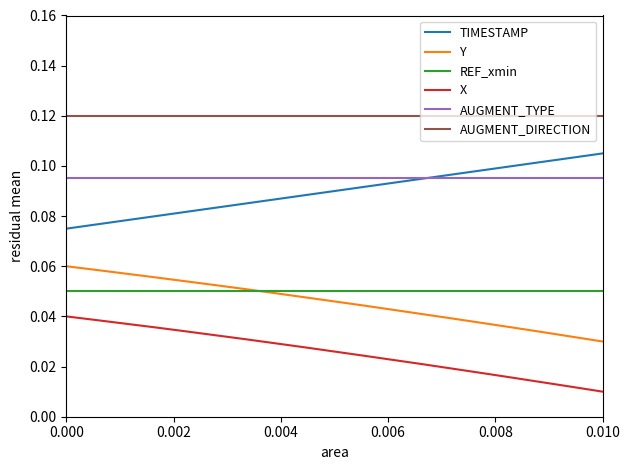

True or false: TIMESTAMP and Y cross at least once.

False